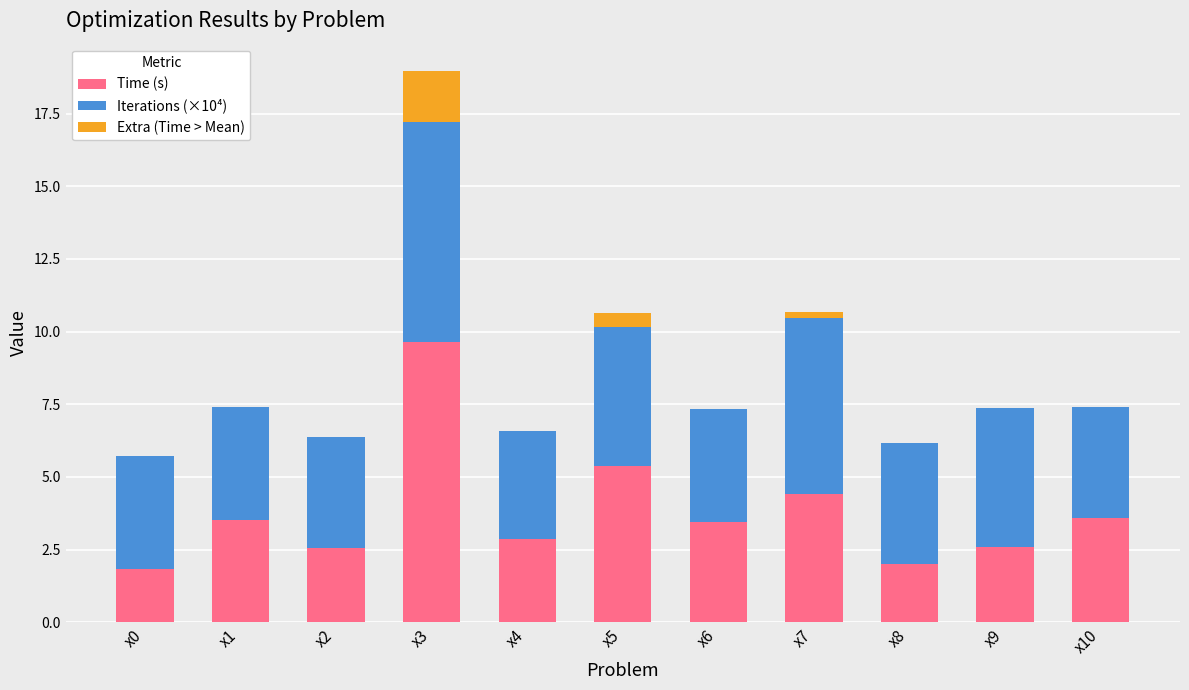

Count the number of categories in the chart.

11